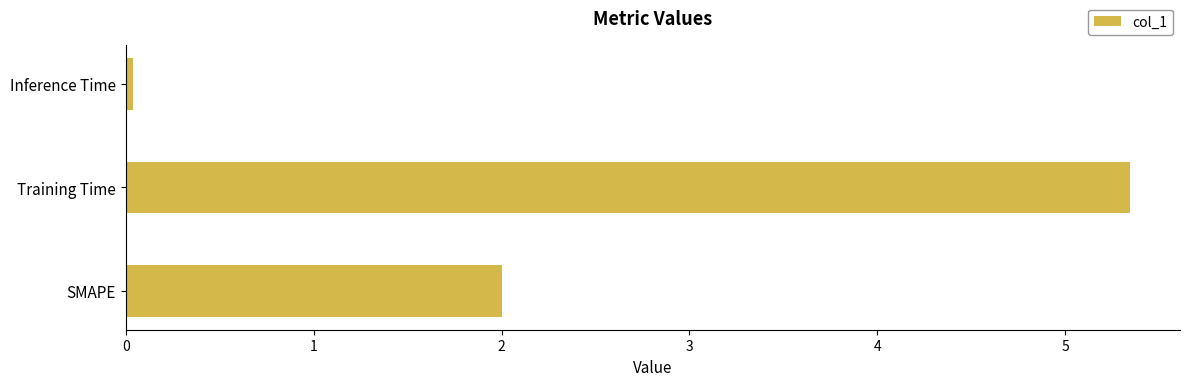

List the labels in order of value, largest first.

Training Time, SMAPE, Inference Time